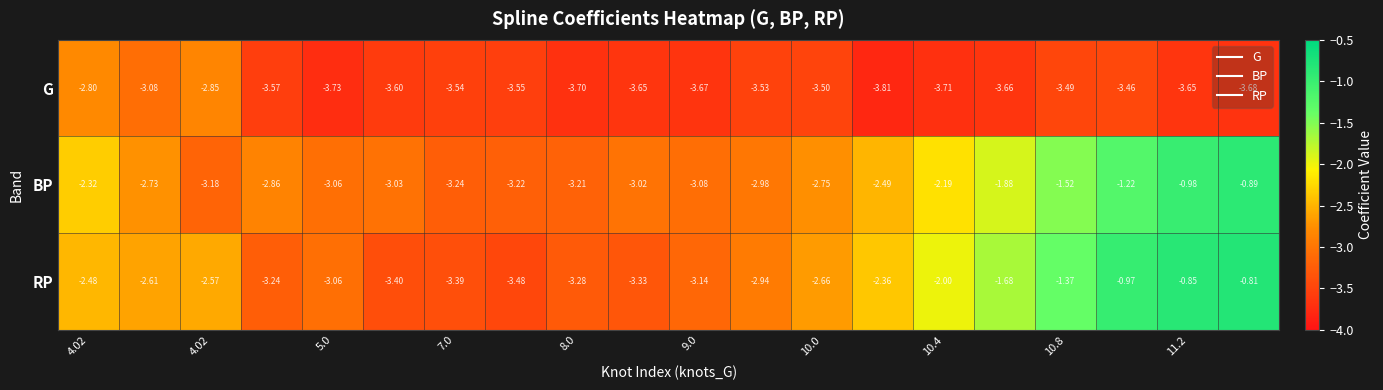

List the series in order of their peak value, highest first.

RP, BP, G